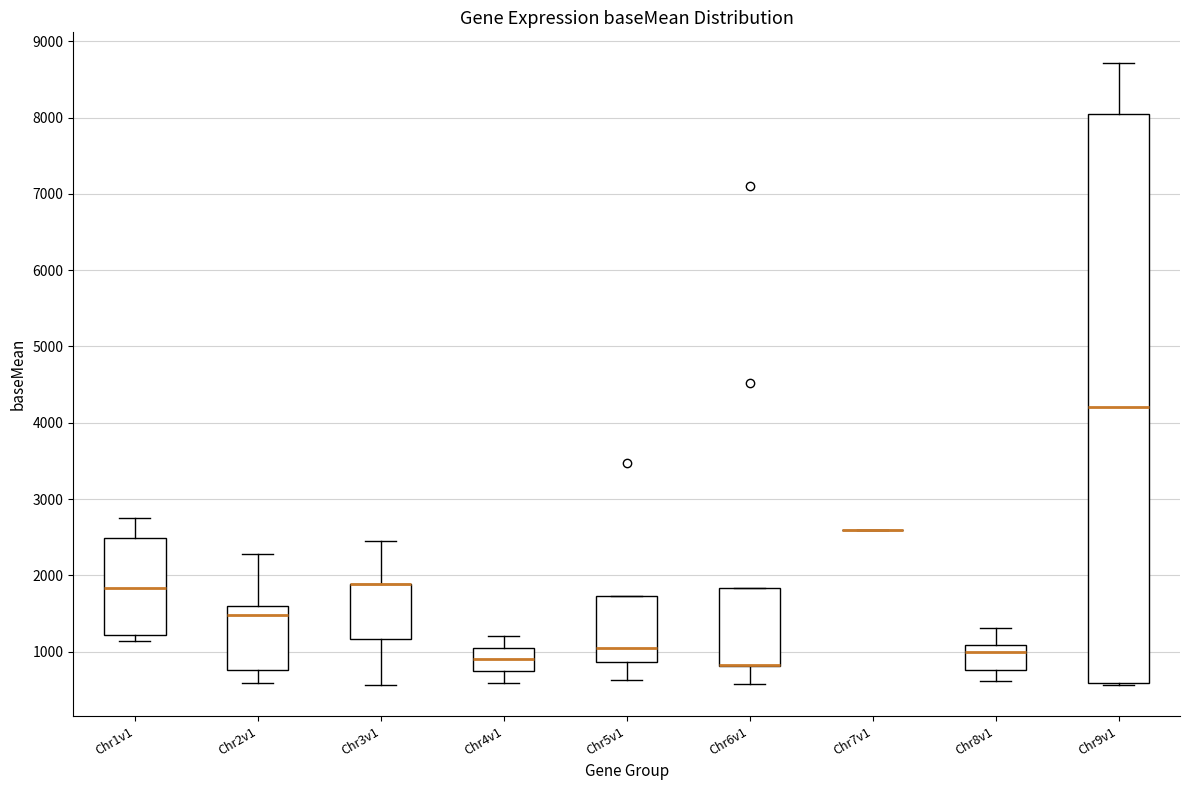

Comparing the boxes themselves (not the whiskers), which one is the tallest?

Chr9v1